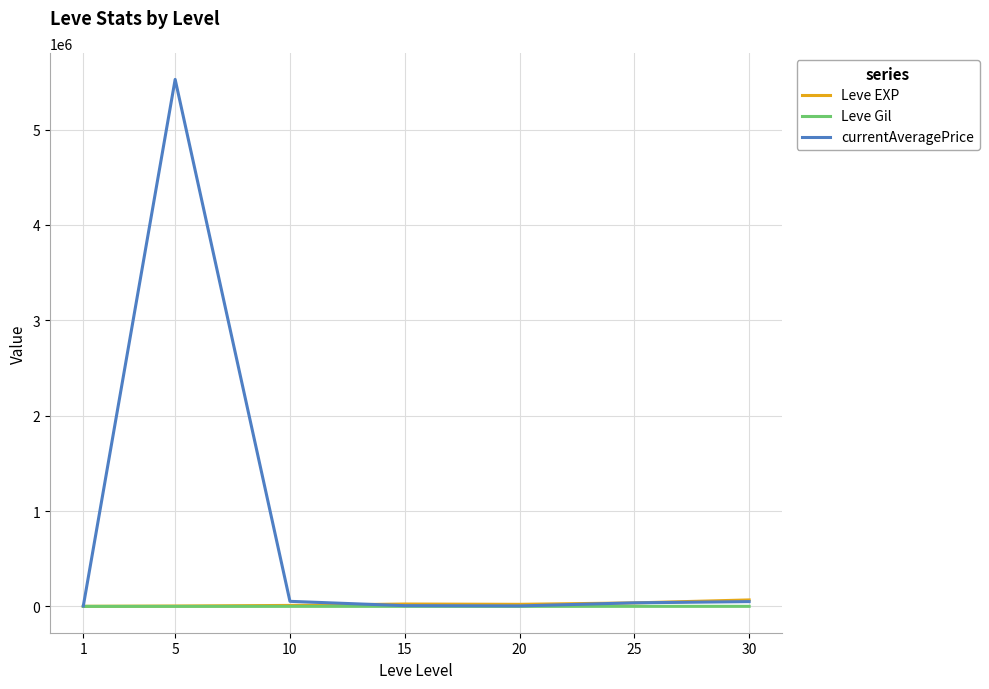

How many distinct data groups are displayed?

3